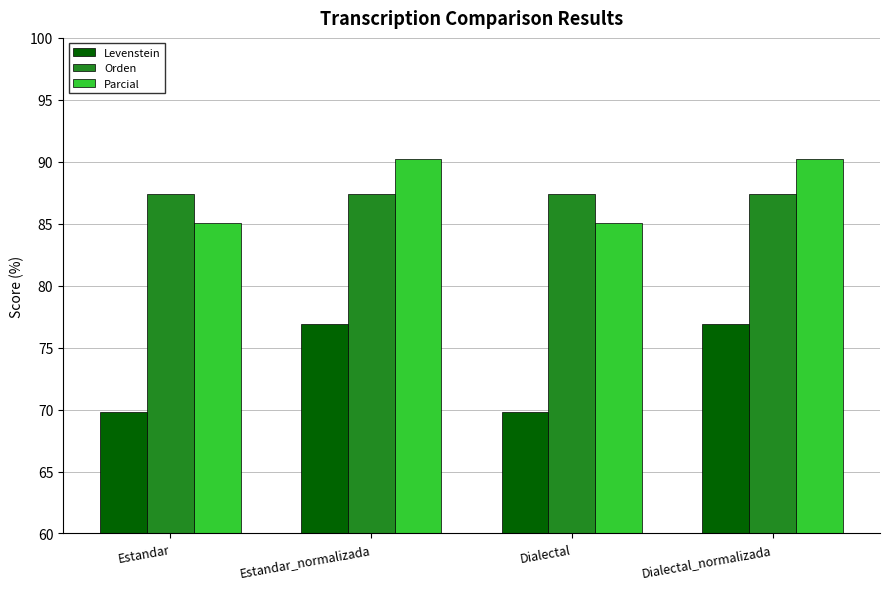

Is the value of Levenstein at Dialectal greater than the value of Orden at Dialectal_normalizada?

No